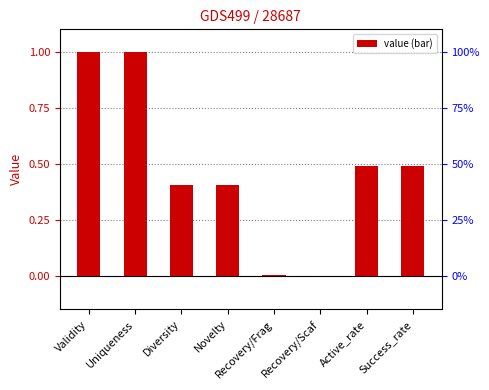

What is the greatest value displayed?

1.0